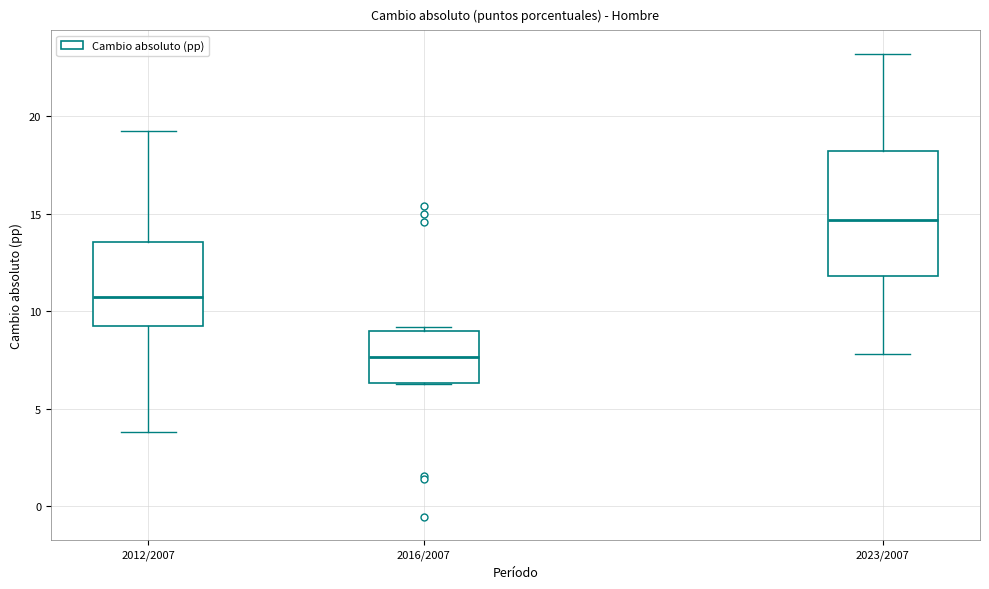

Which box's median line is the lowest?

2016/2007